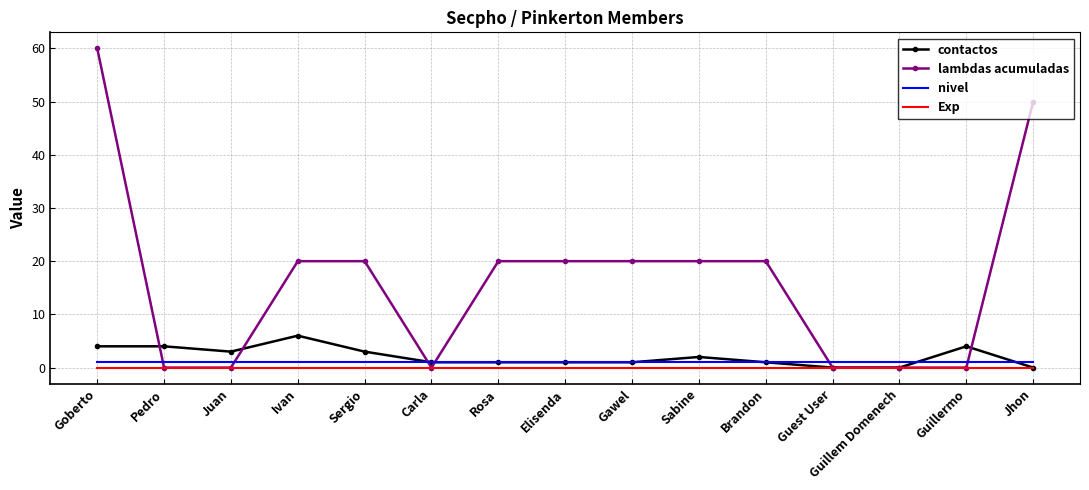

Which series changed the most between Gawel and Guillem Domenech?

lambdas acumuladas